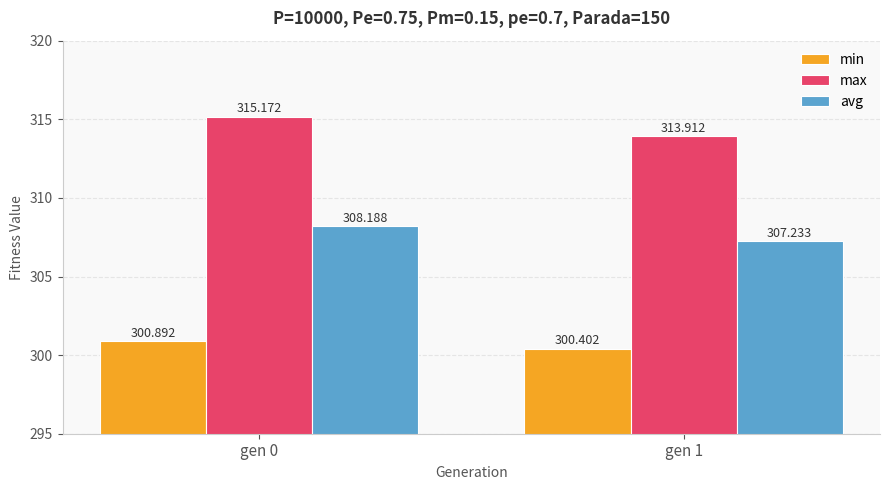

At how many categories does at least one series exceed 300?

2